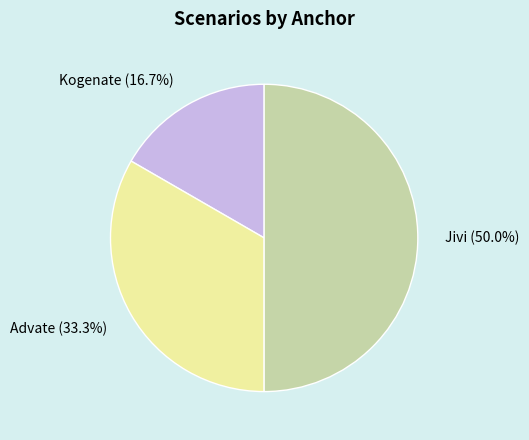

What is the ratio of the value at Advate to the value at Kogenate?

2.0